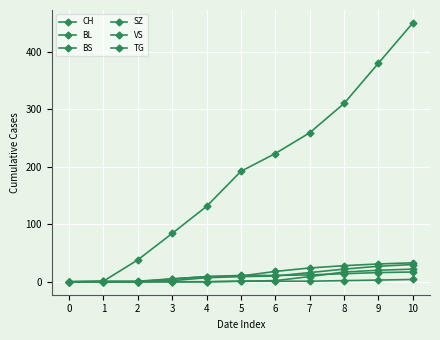

How many series are shown in this chart?

6